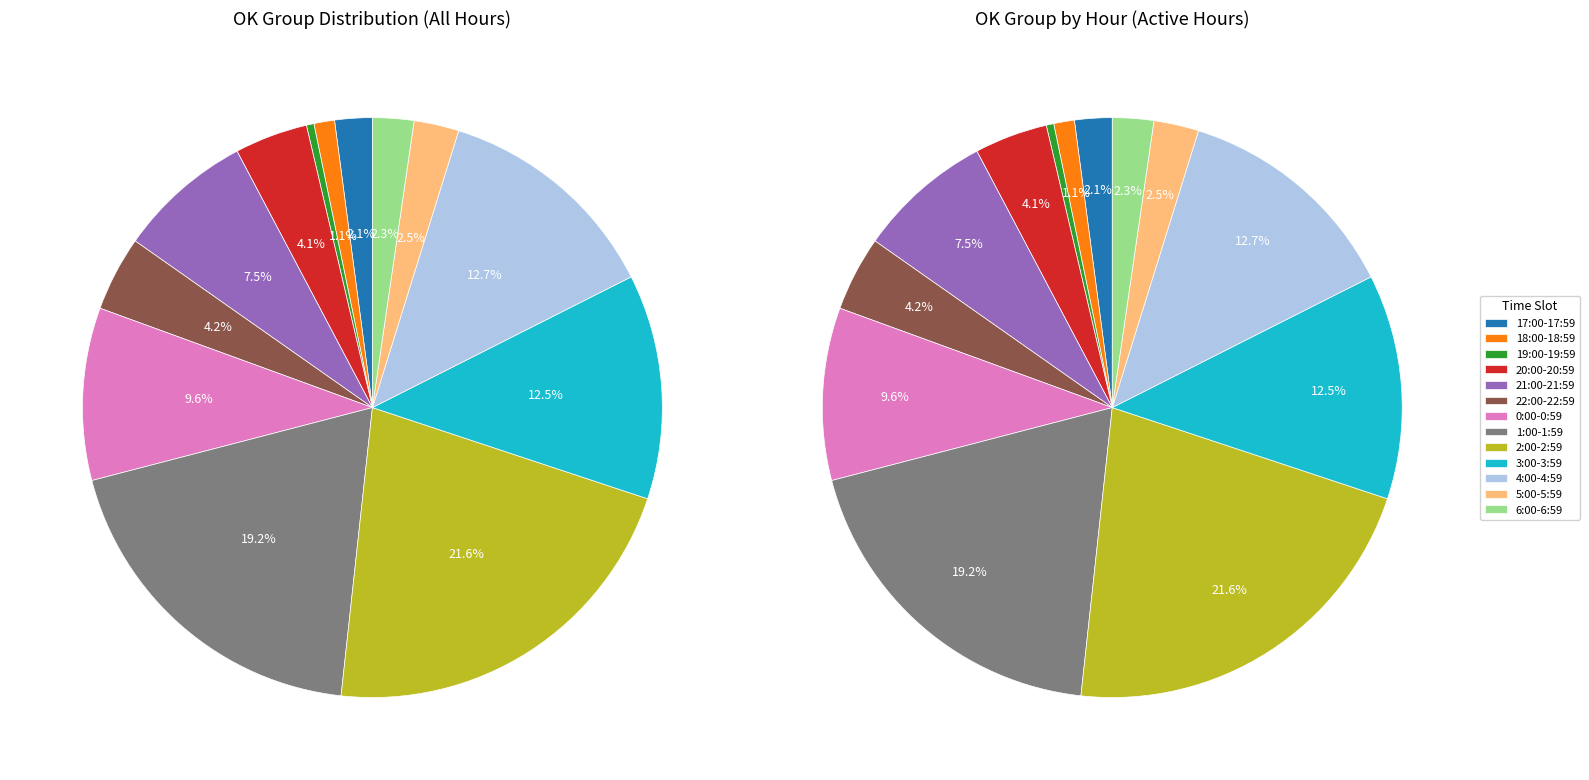

To the nearest percent, what portion does 22:00-22:59 represent?

4%